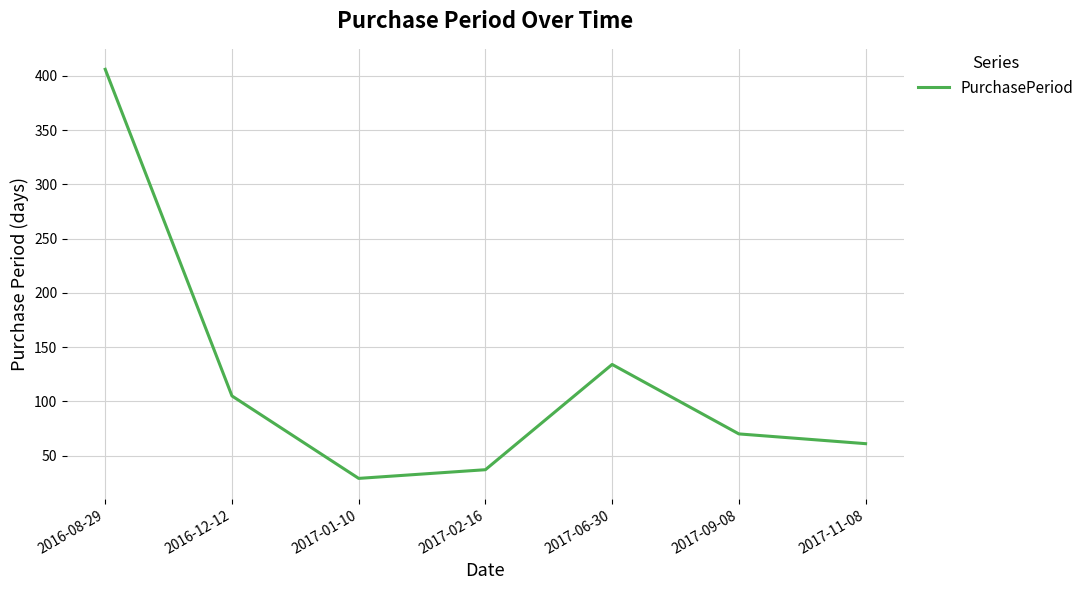

How many interior local valleys (lower than both neighbors) does the data have?

1